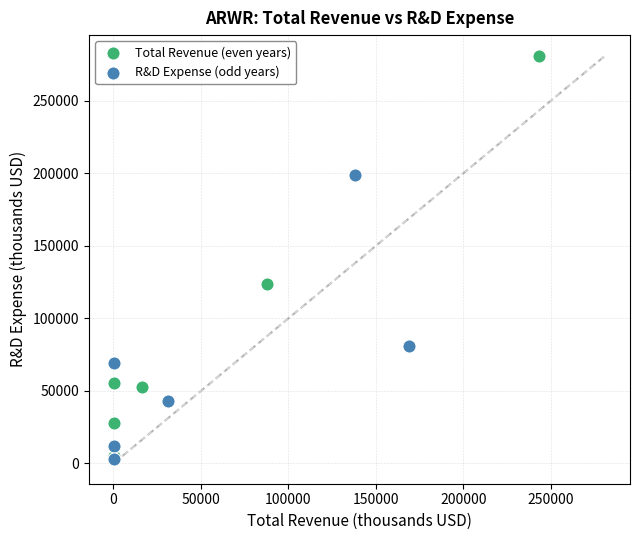

Which series reaches the maximum Y coordinate?

Total Revenue (even years)